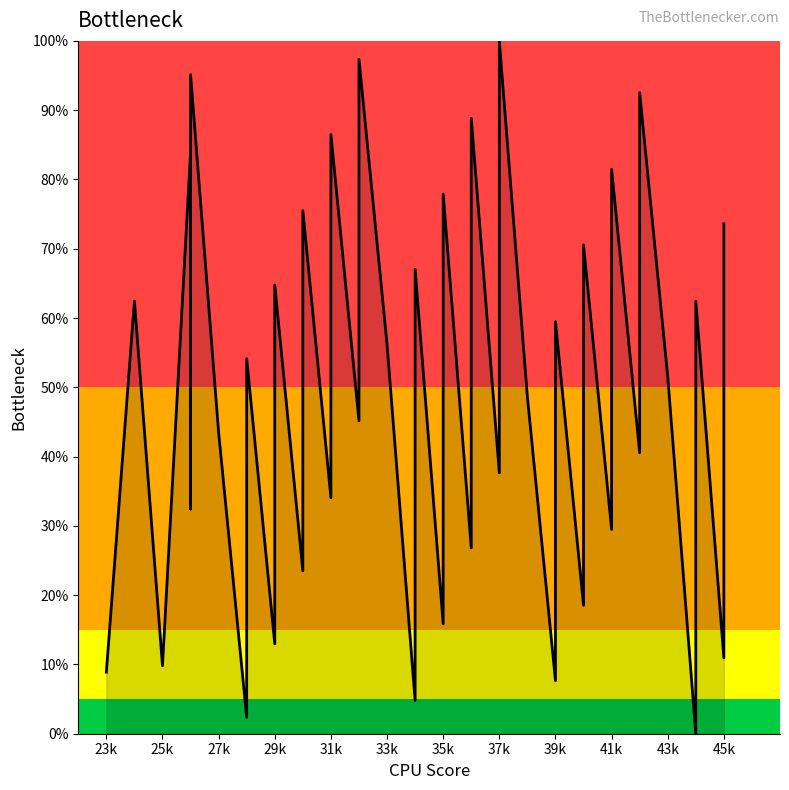

Reading right to left, what are all the values shown in this chart?

73.6	10.9	62.4	0.0	51.5	92.5	40.5	81.5	29.5	70.6	18.5	59.5	7.7	48.6	100.0	37.7	88.8	26.8	77.9	15.9	67.0	4.8	56.2	97.3	45.2	86.5	34.1	75.5	23.5	64.8	13.0	54.1	2.4	43.5	95.1	32.4	84.0	9.8	62.4	8.9